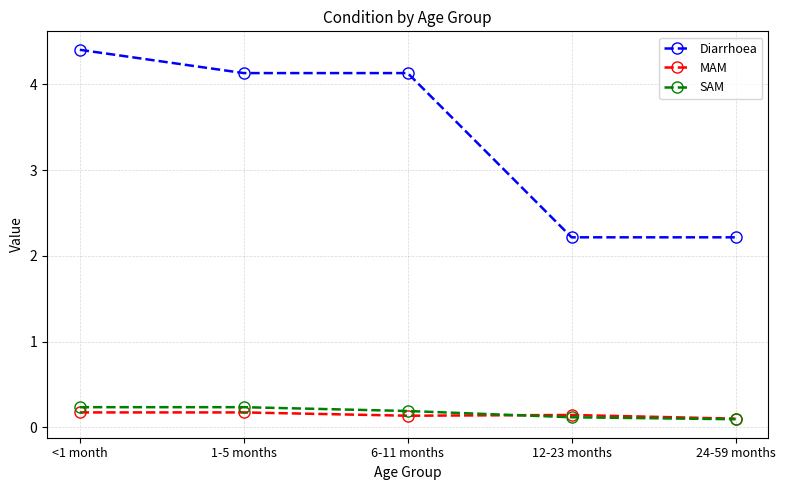

How many values in the Diarrhoea series exceed 4?

3